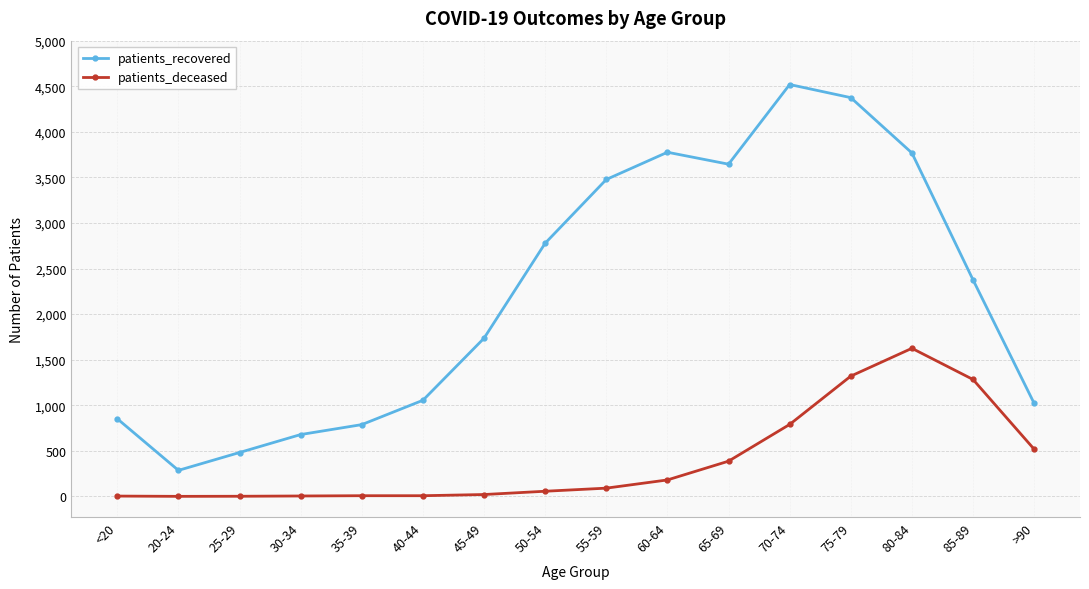

Between 35-39 and 55-59, which series saw the biggest shift?

patients_recovered